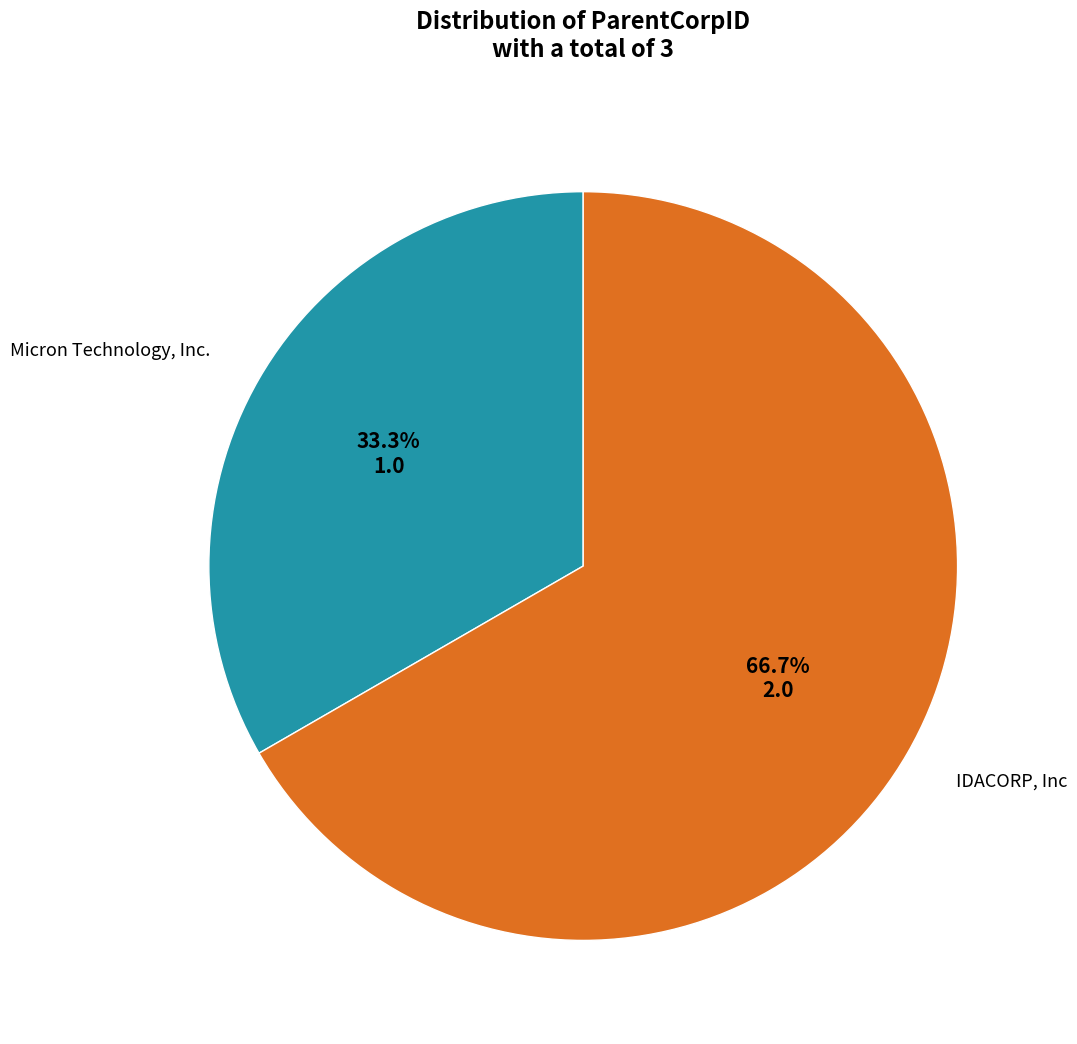

Is there any slice that represents more than half of the pie?

Yes